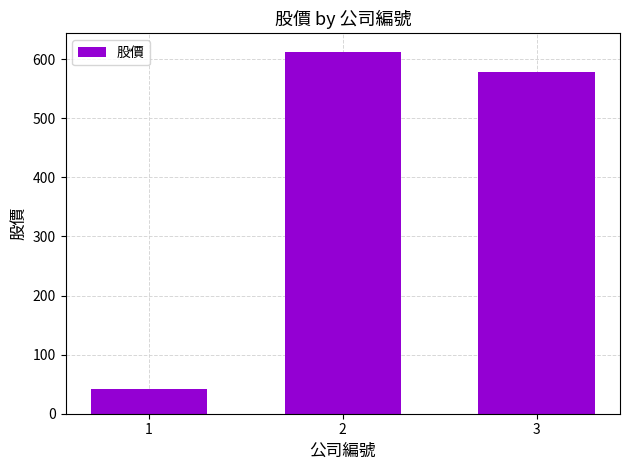

How many distinct data groups are displayed?

1